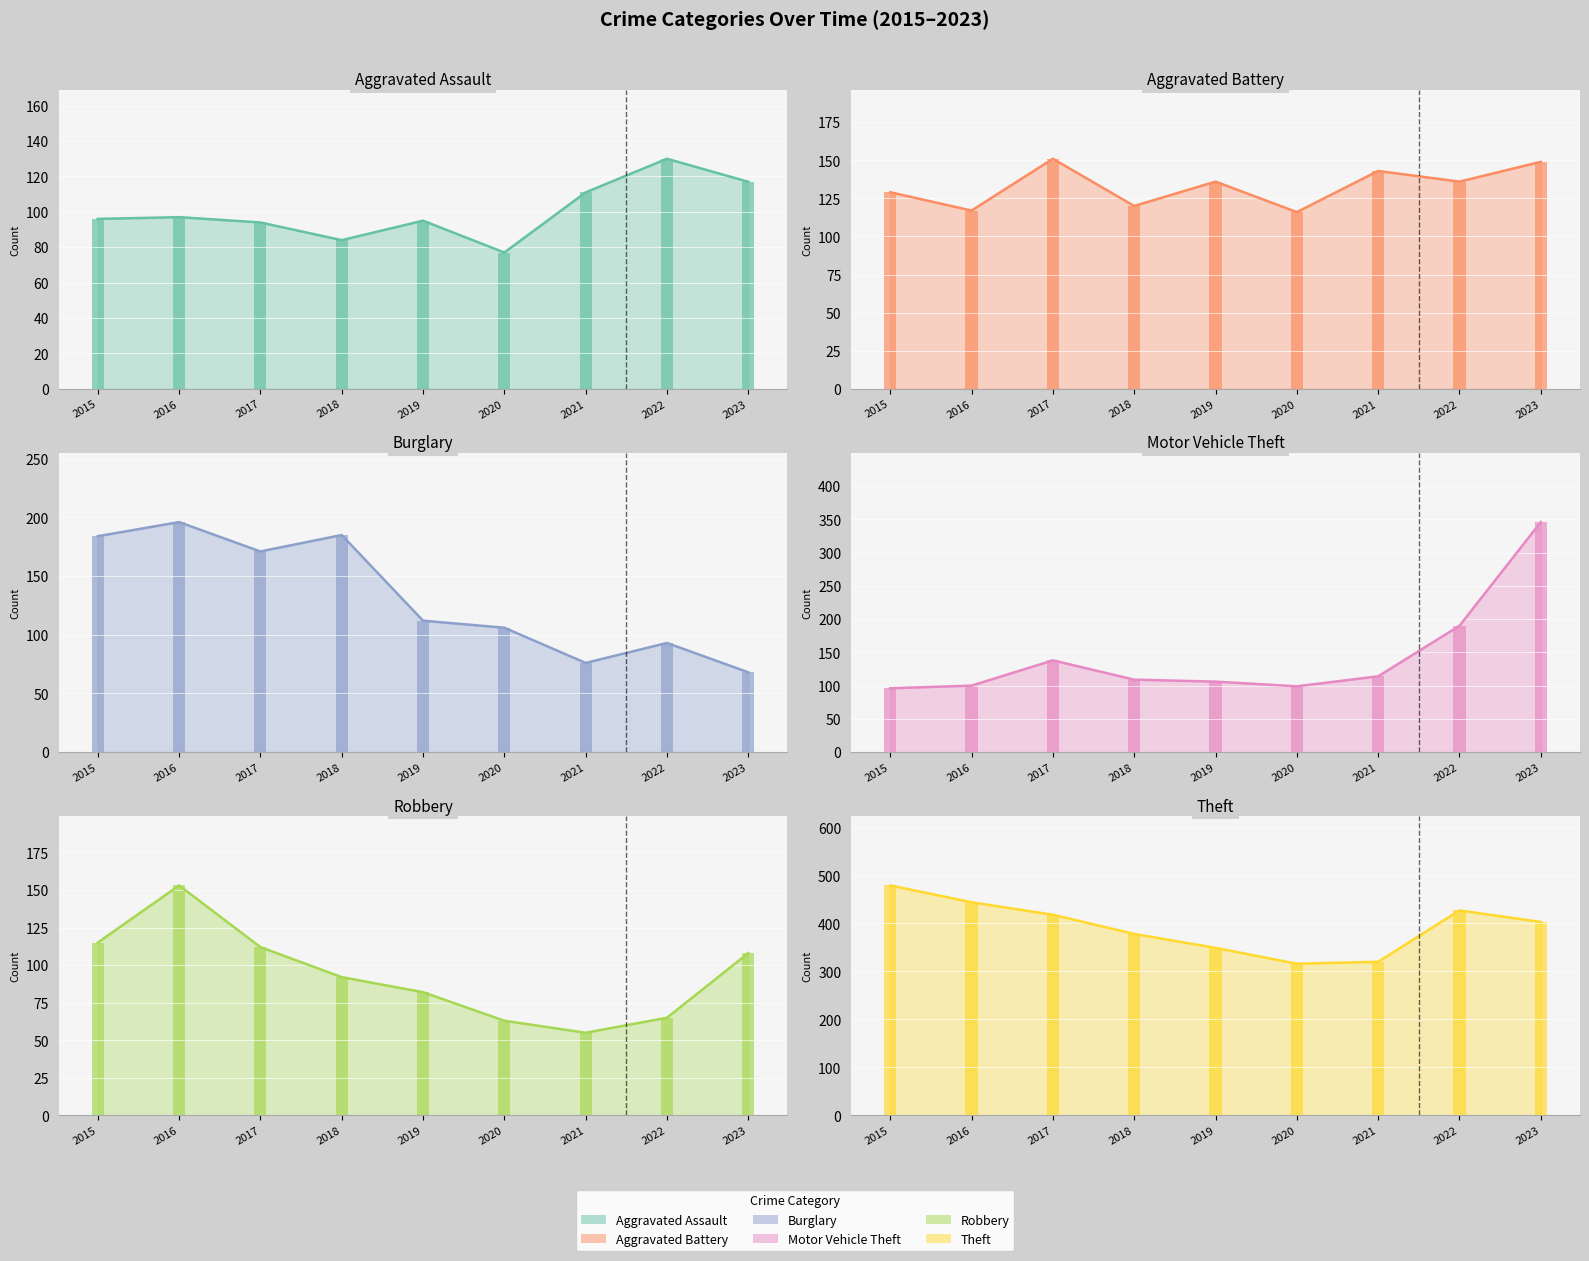

Reading right to left, extract all data points from this chart.

Aggravated Assault line: 117	130	111	77	95	84	94	97	96
Aggravated Battery line: 149	136	143	116	136	120	151	117	129
Burglary line: 68	93	76	106	112	185	171	196	184
Motor Vehicle Theft line: 346	190	114	99	106	109	138	100	96
Robbery line: 108	65	55	63	82	92	112	153	115
Theft line: 403	427	320	316	349	378	418	444	479